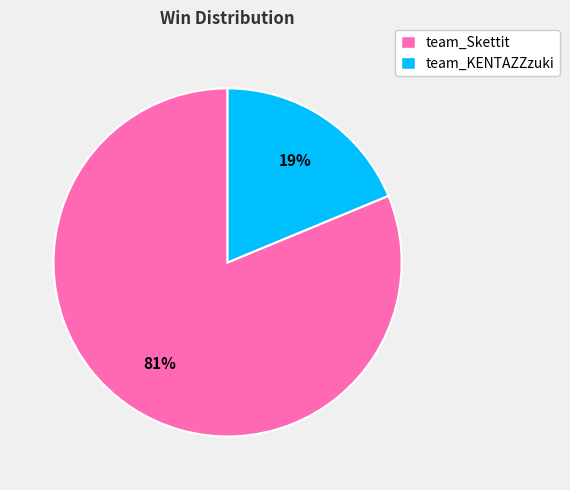

Combined, do team_KENTAZZzuki and team_Skettit account for over 50%?

Yes